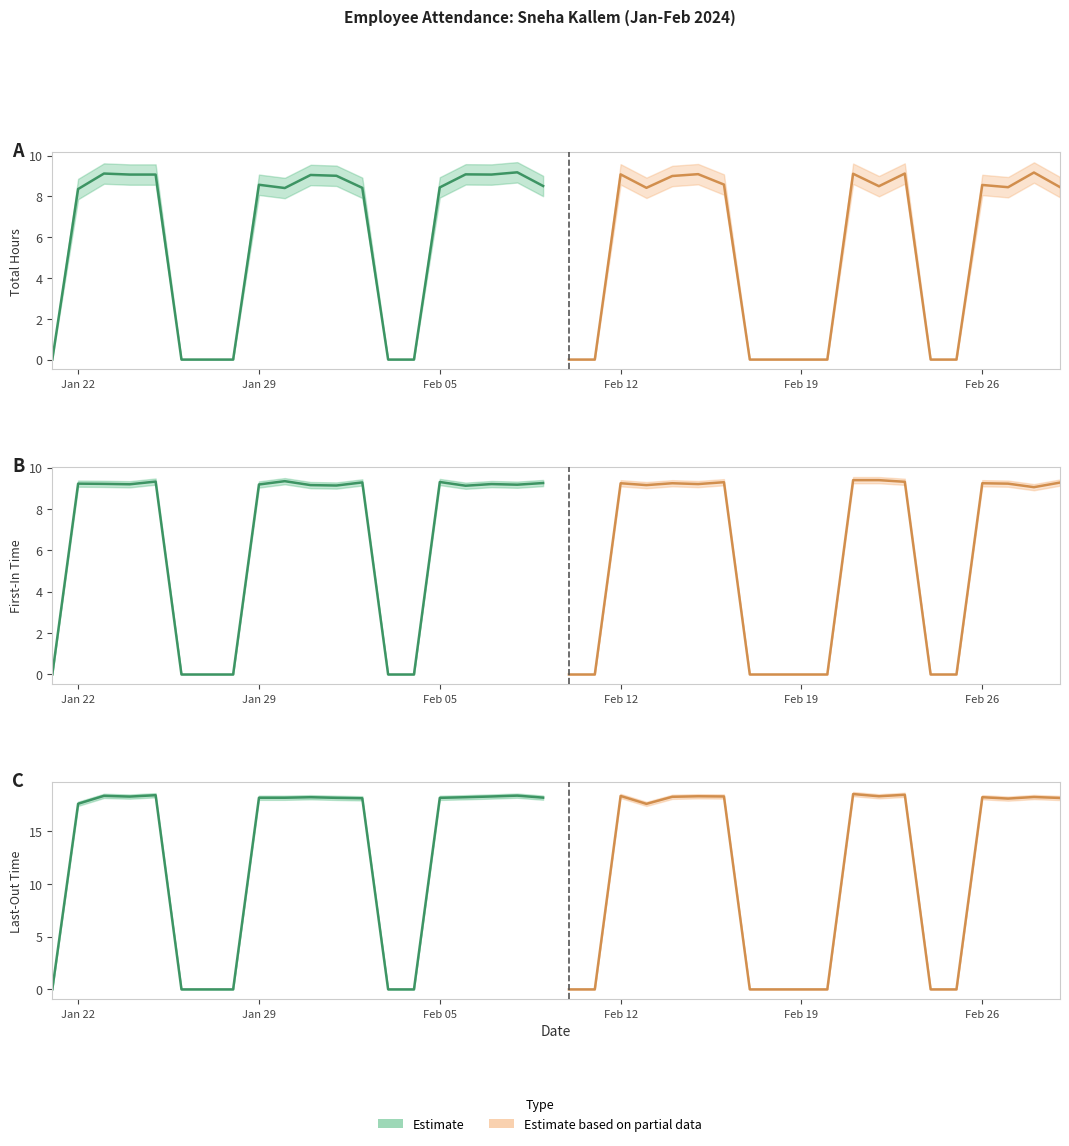

How many values in Estimate based on partial data are above zero?

12